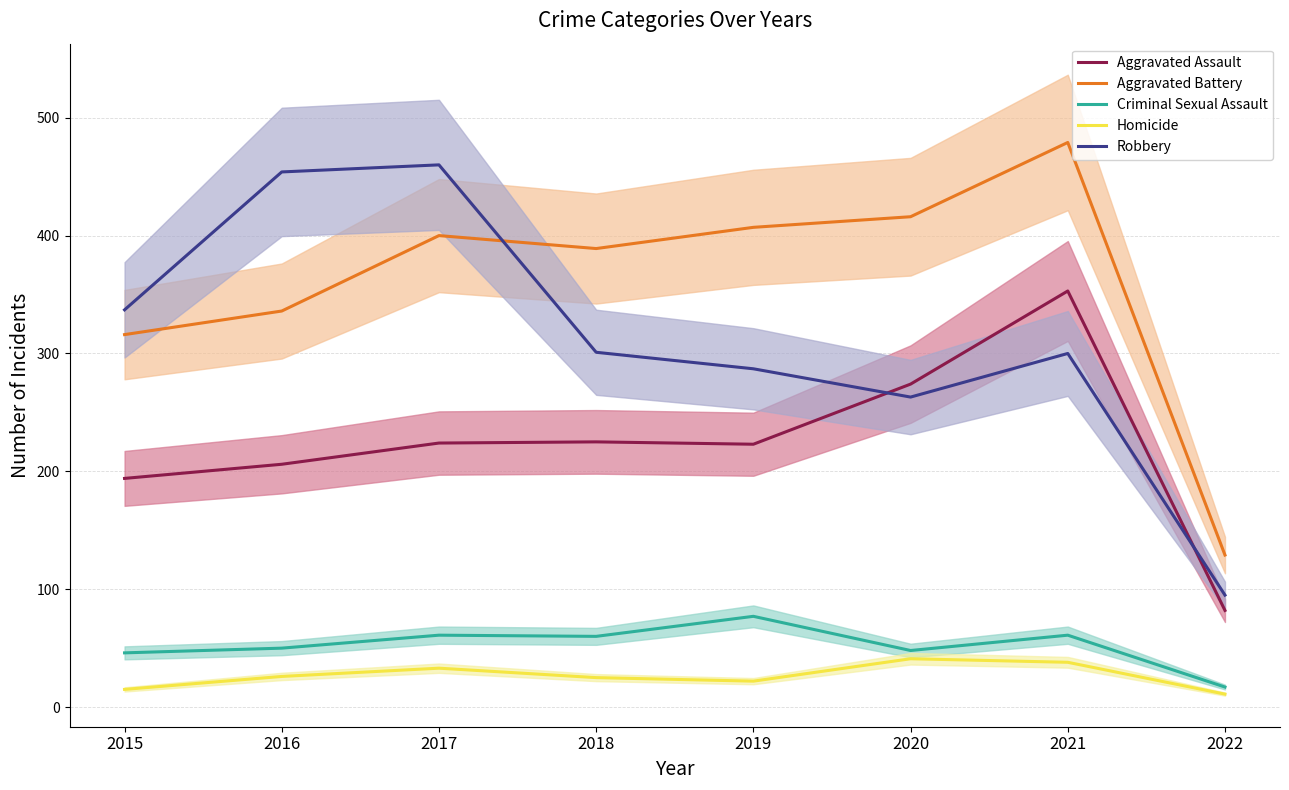

The Robbery series shows 56 at 2022. True or false?

False